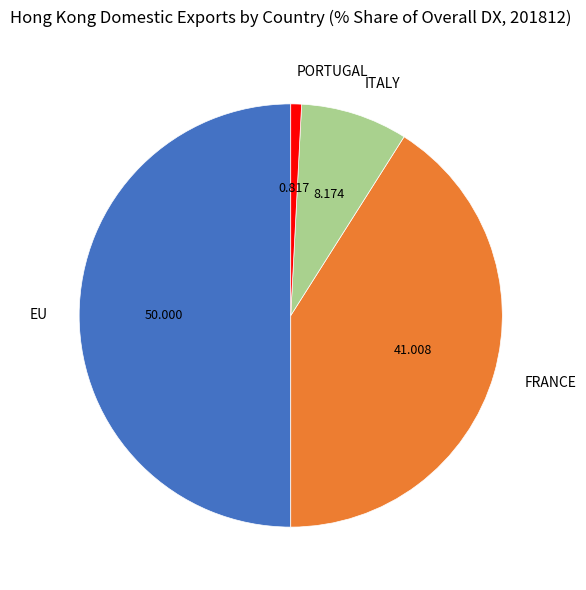

Which category has the smallest portion of the pie?

PORTUGAL